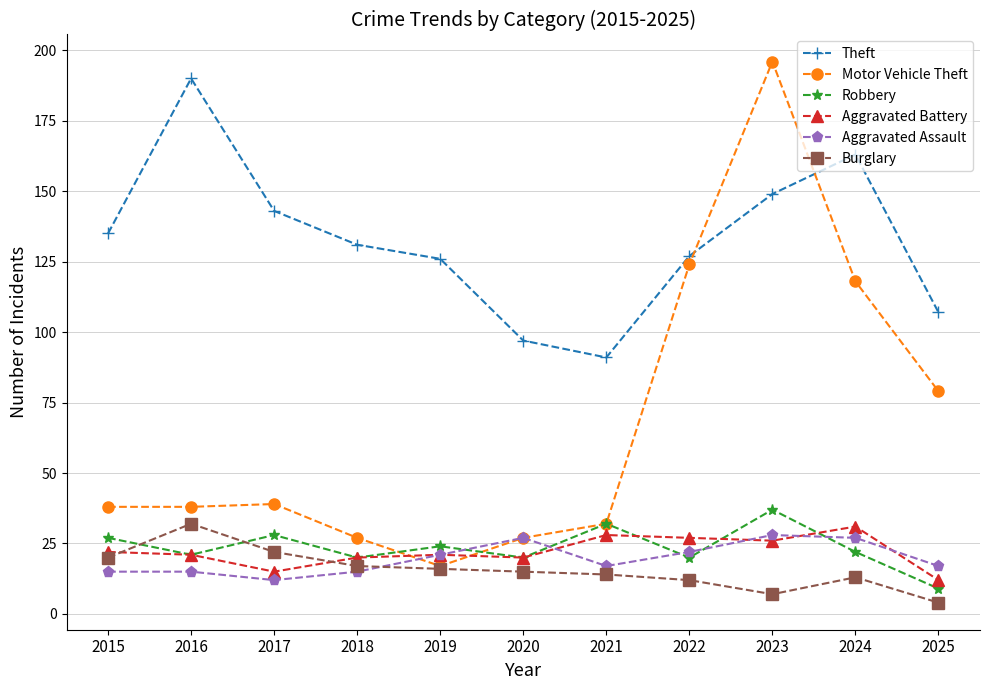

What is the sum of all Burglary values?

172